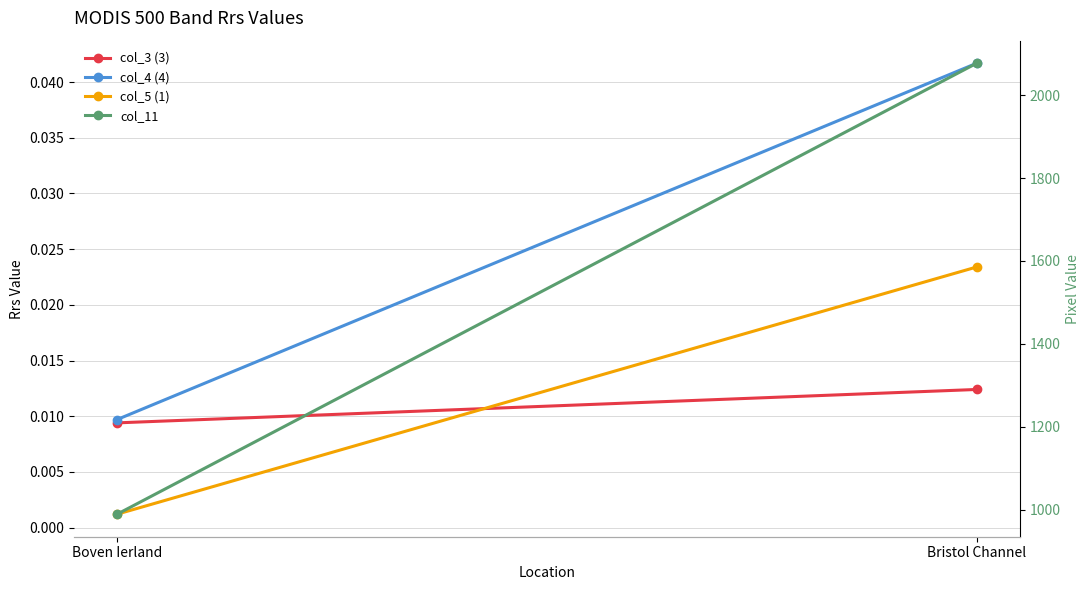

The col_3 (3) series shows 0.0 at Bristol Channel. True or false?

True